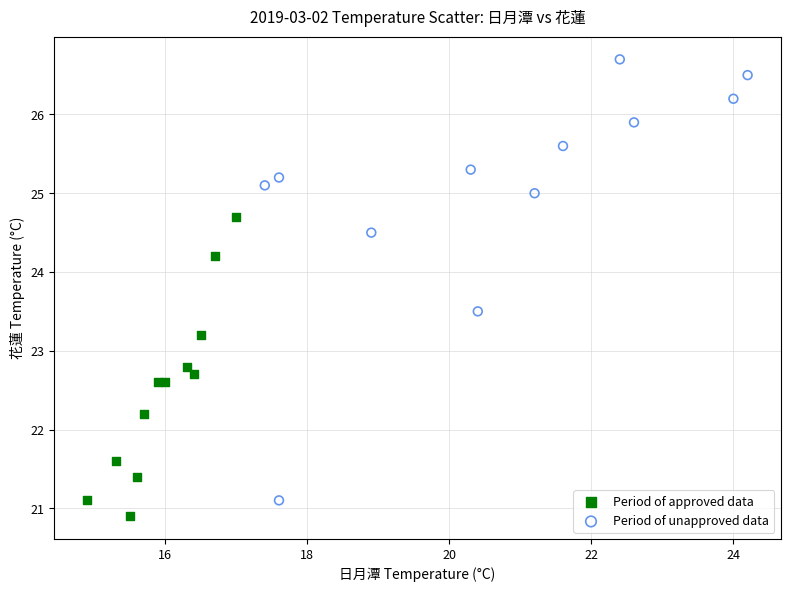

Which series has the widest spread of Y values?

Period of unapproved data